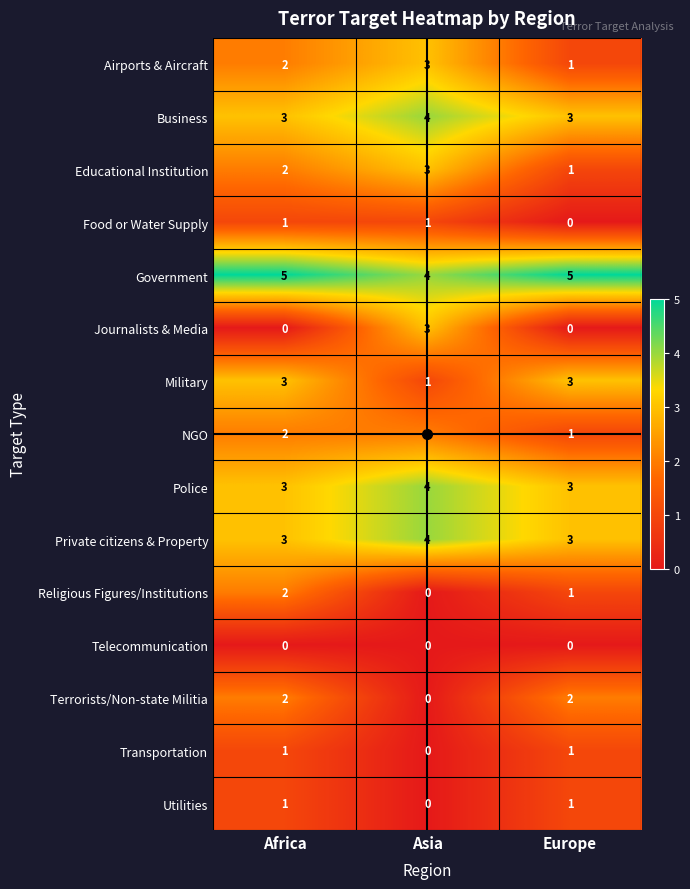

Between Africa and Asia, which series saw the biggest shift?

Journalists & Media